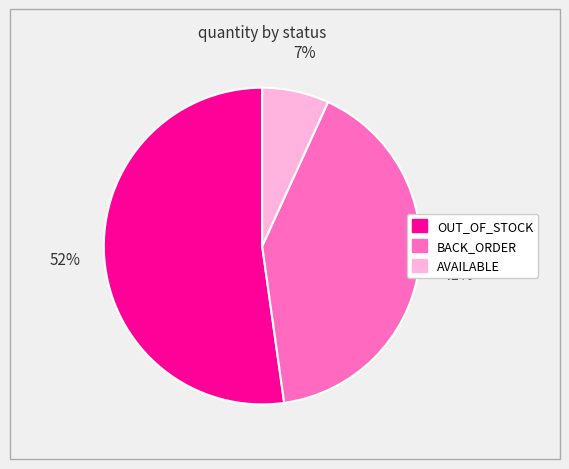

To the nearest percent, what is the difference between the largest and smallest slice percentages?

45%